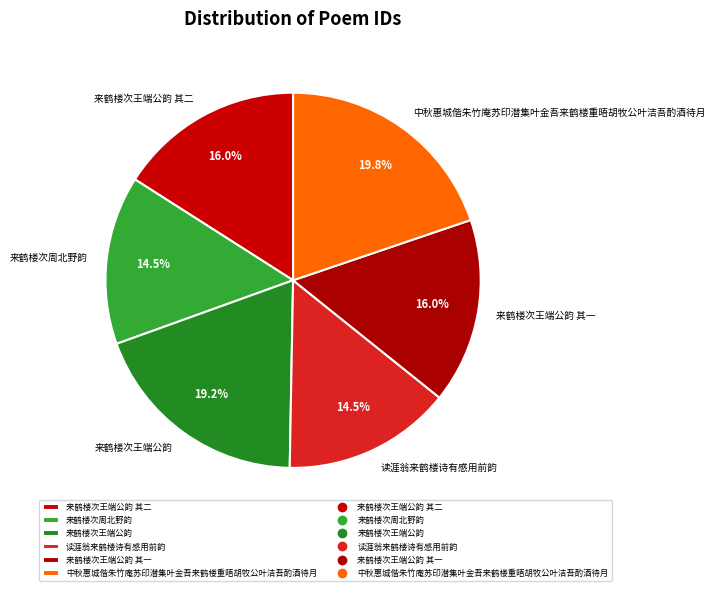

Which category has the biggest portion of the pie?

中秋惠城偕朱竹庵苏印潜集叶金吾来鹤楼重晤胡牧公叶洁吾酌酒待月